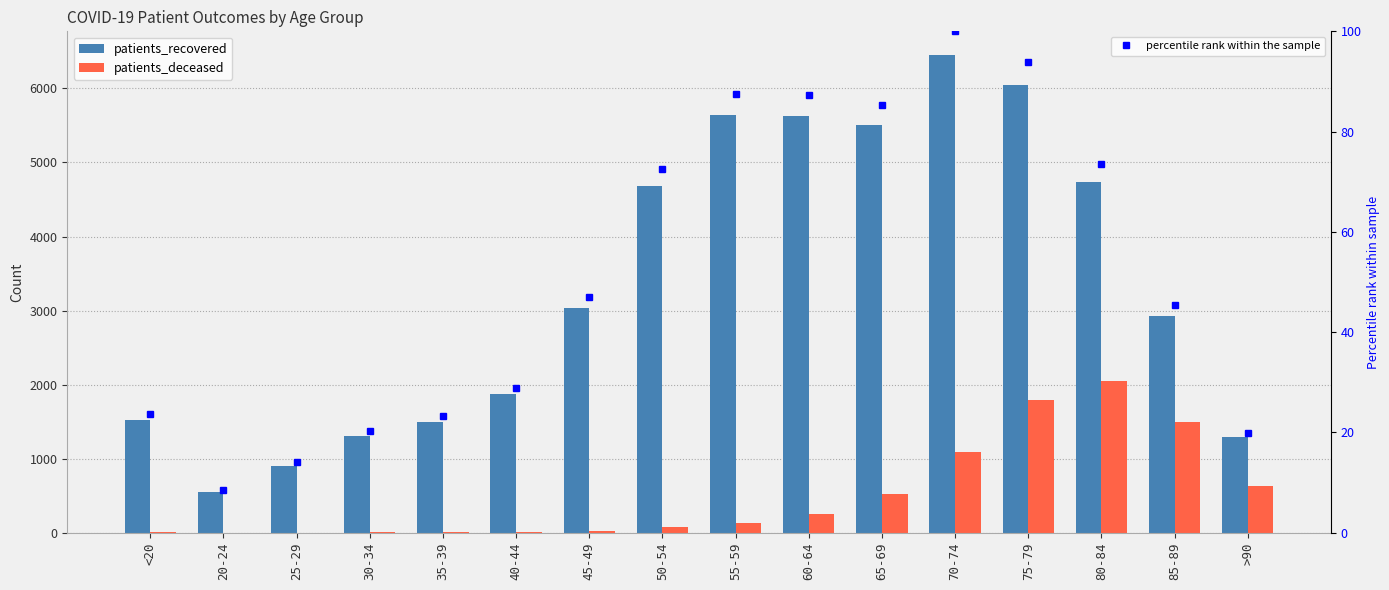

What is the total value across all series at <20?

1551.6